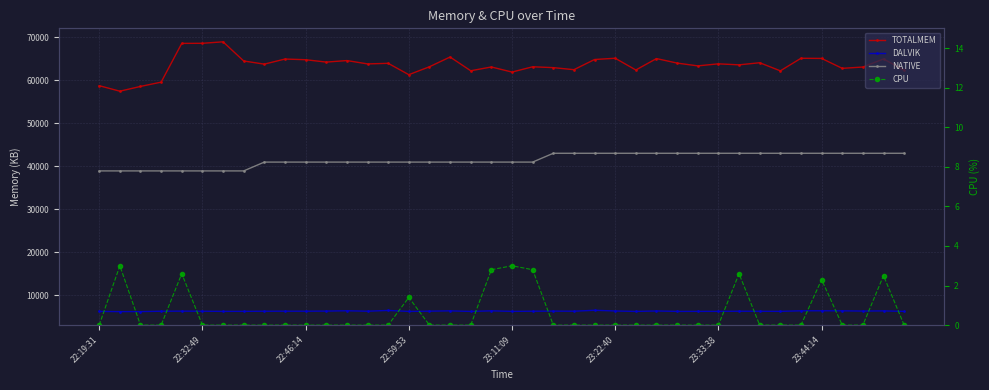

The value of CPU at 23:11:09 is 5.2. True or false?

False